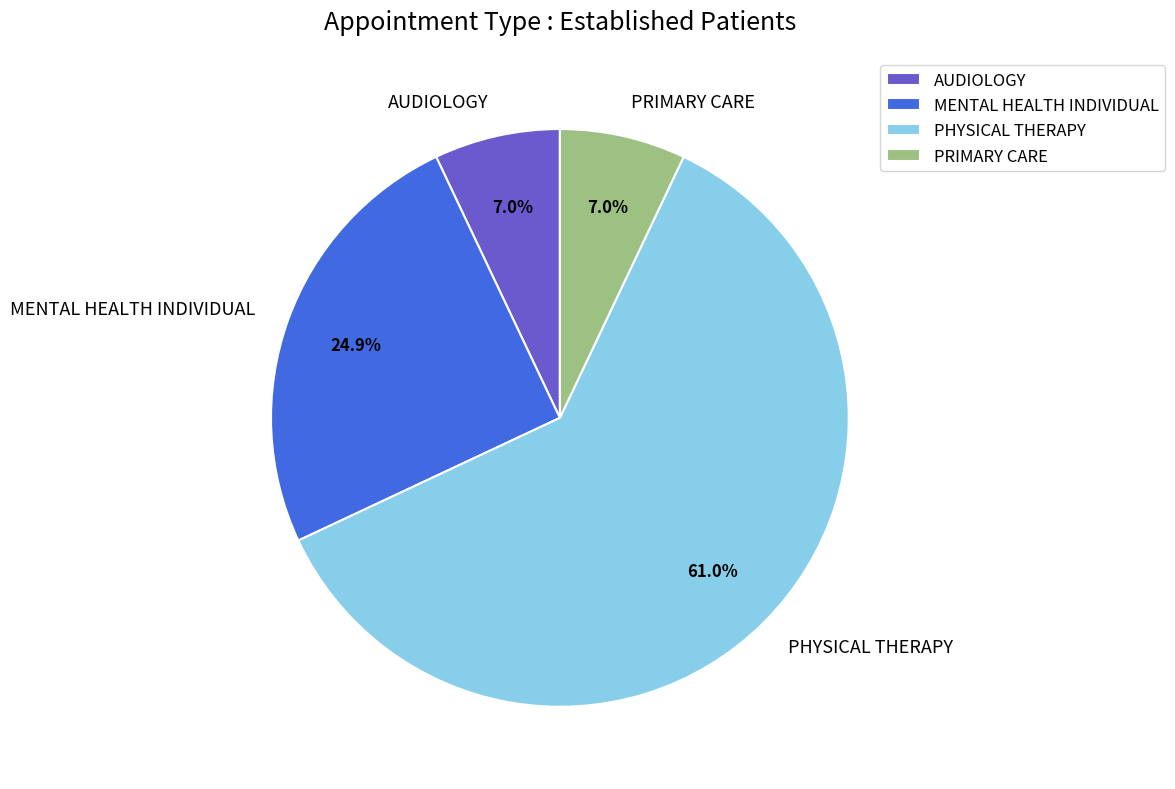

The AUDIOLOGY slice represents 7% of the pie. True or false?

True